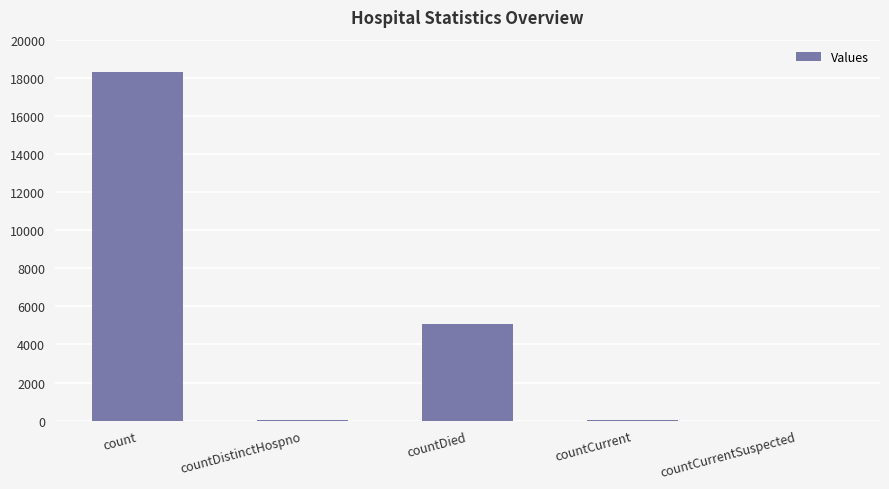

What is the sum of all values?

23433